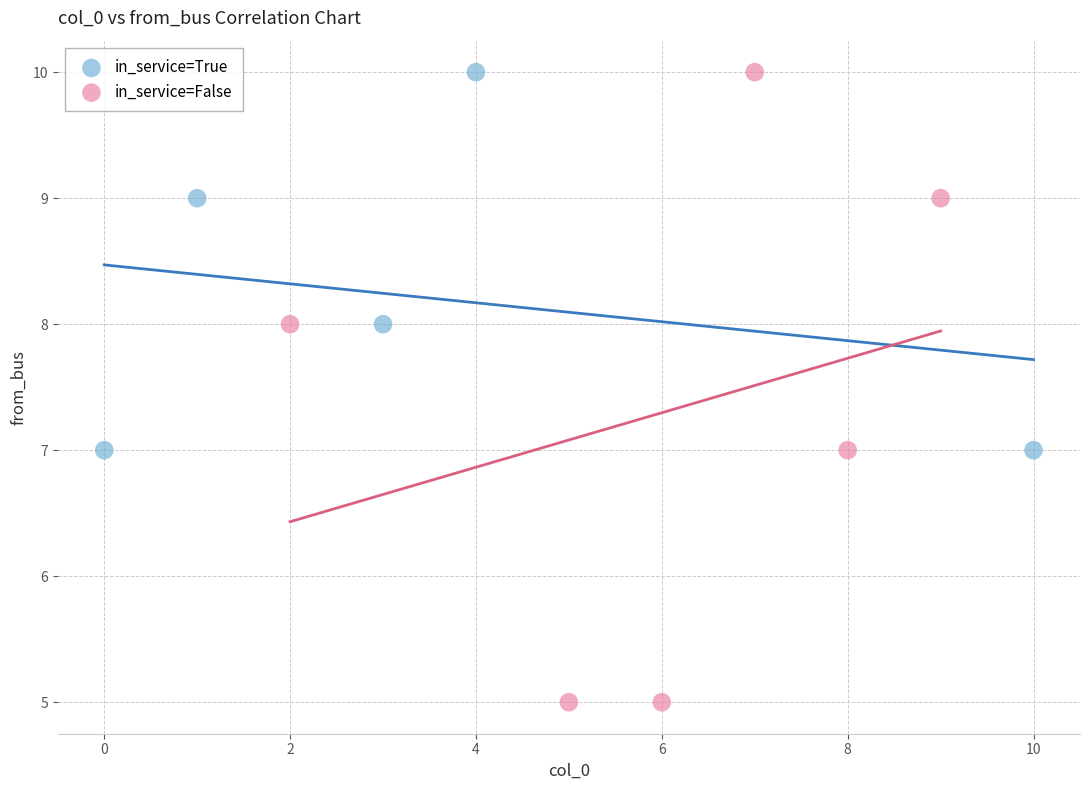

Which series has the largest Y range (max minus min)?

in_service=False